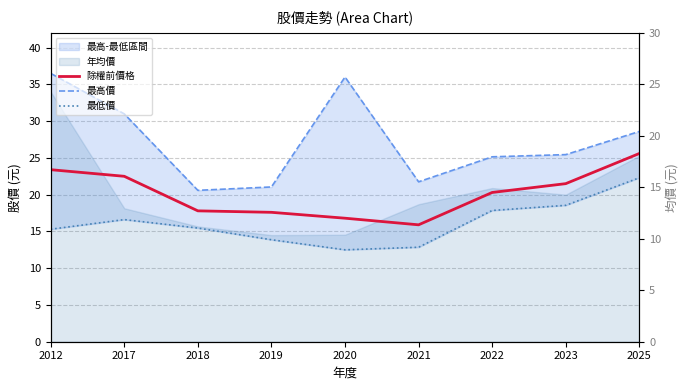

True or false: 除權前價格 and 最高價 intersect in this chart.

False